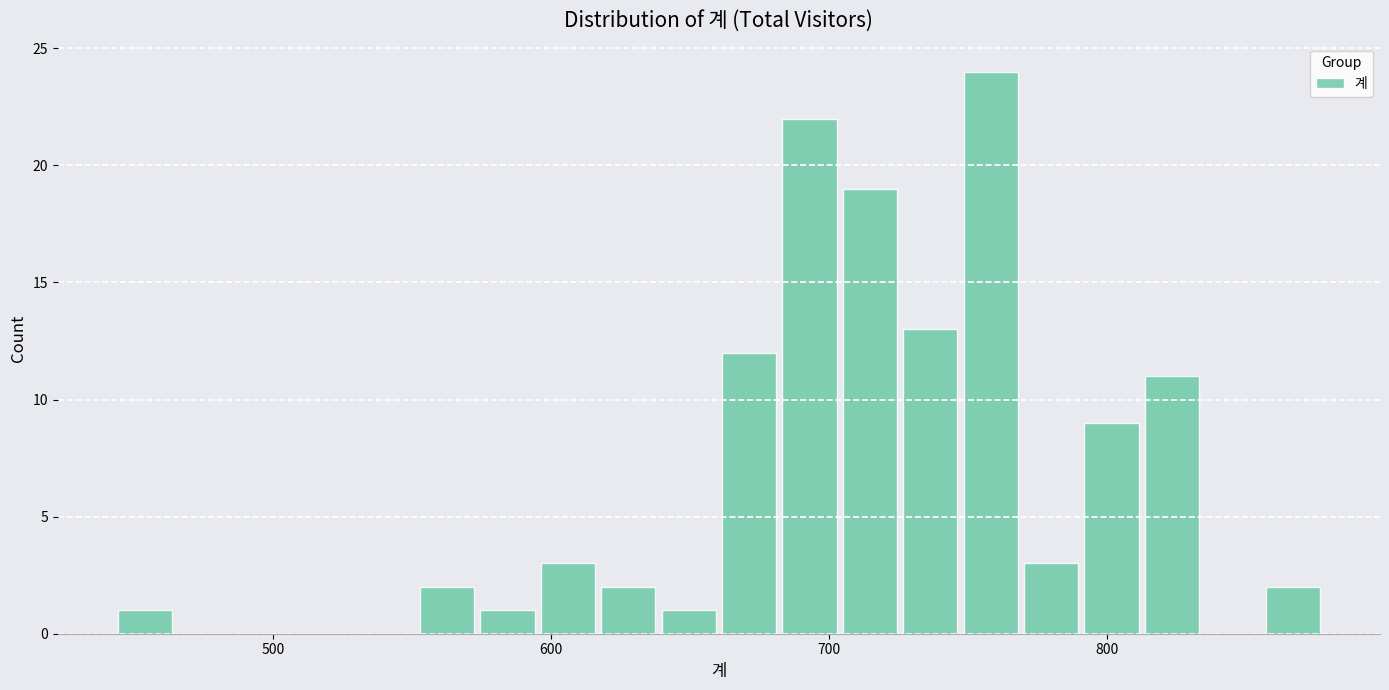

Around what value on the x-axis is the tallest bar? Give the approximate position of its centre, as read against the axis.

760